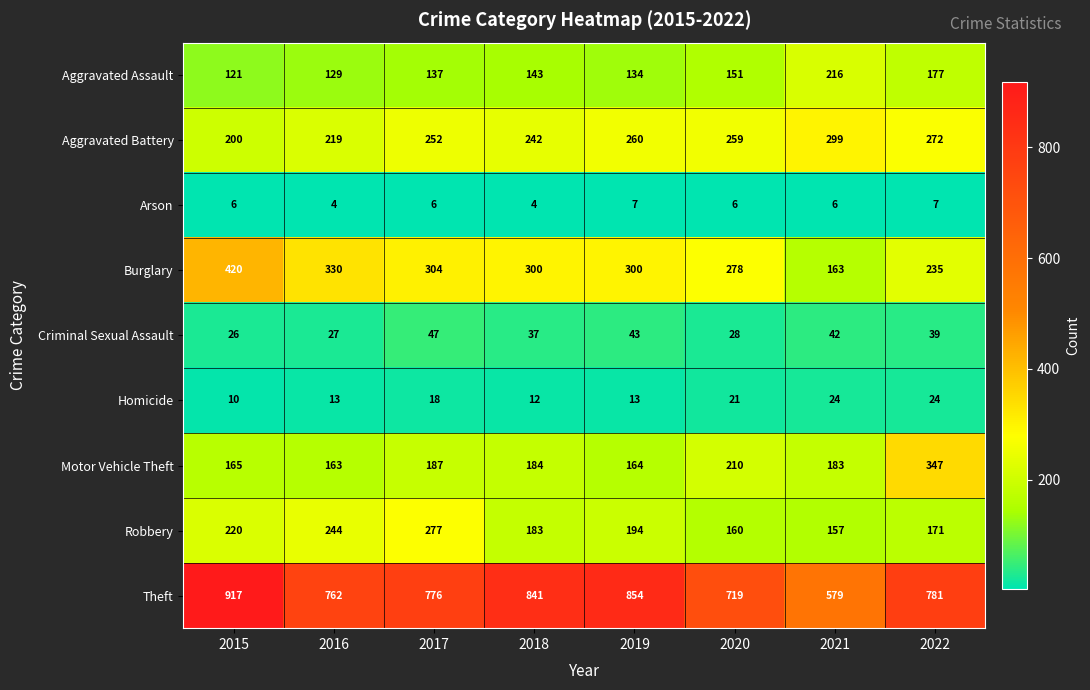

Count the number of categories in the chart.

8